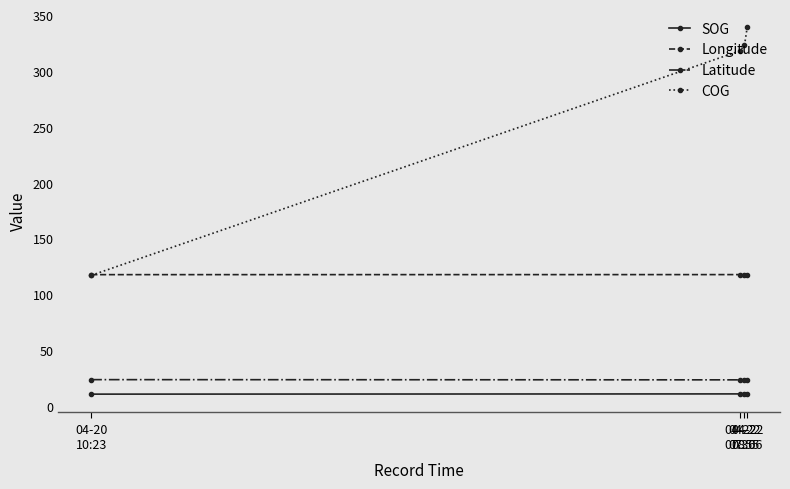

What are all the series names shown in the legend?

SOG, Longitude, Latitude, COG